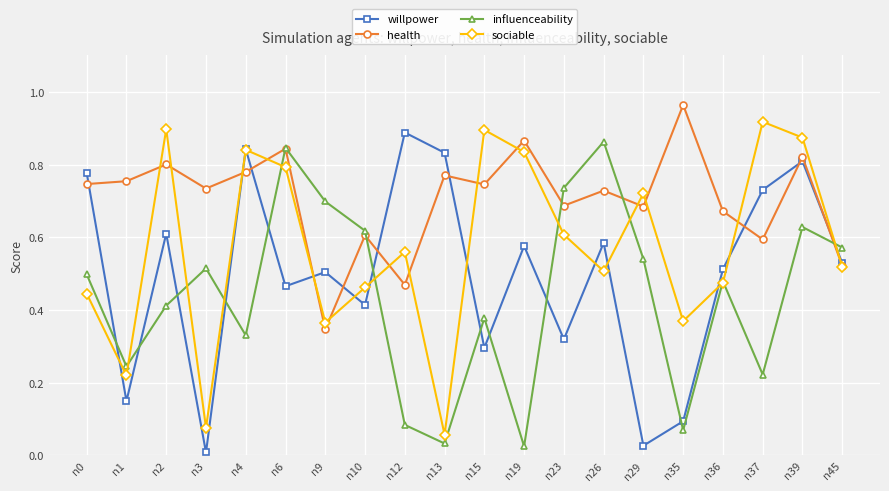

At which label does health reach its minimum?

n9